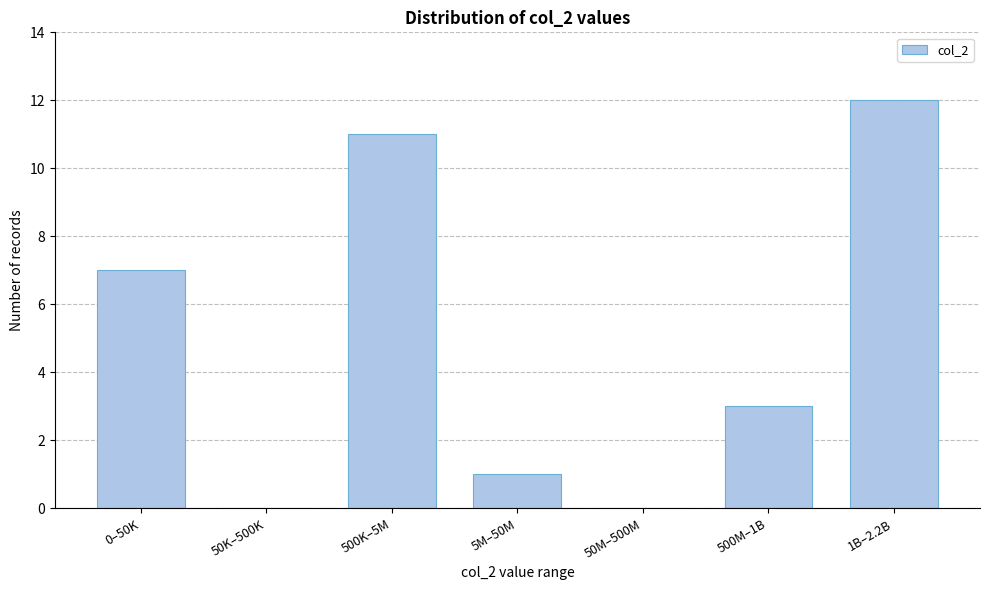

Reading left to right, list all the values displayed in this chart.

0–50K=7	50K–500K=0	500K–5M=11	5M–50M=1	50M–500M=0	500M–1B=3	1B–2.2B=12